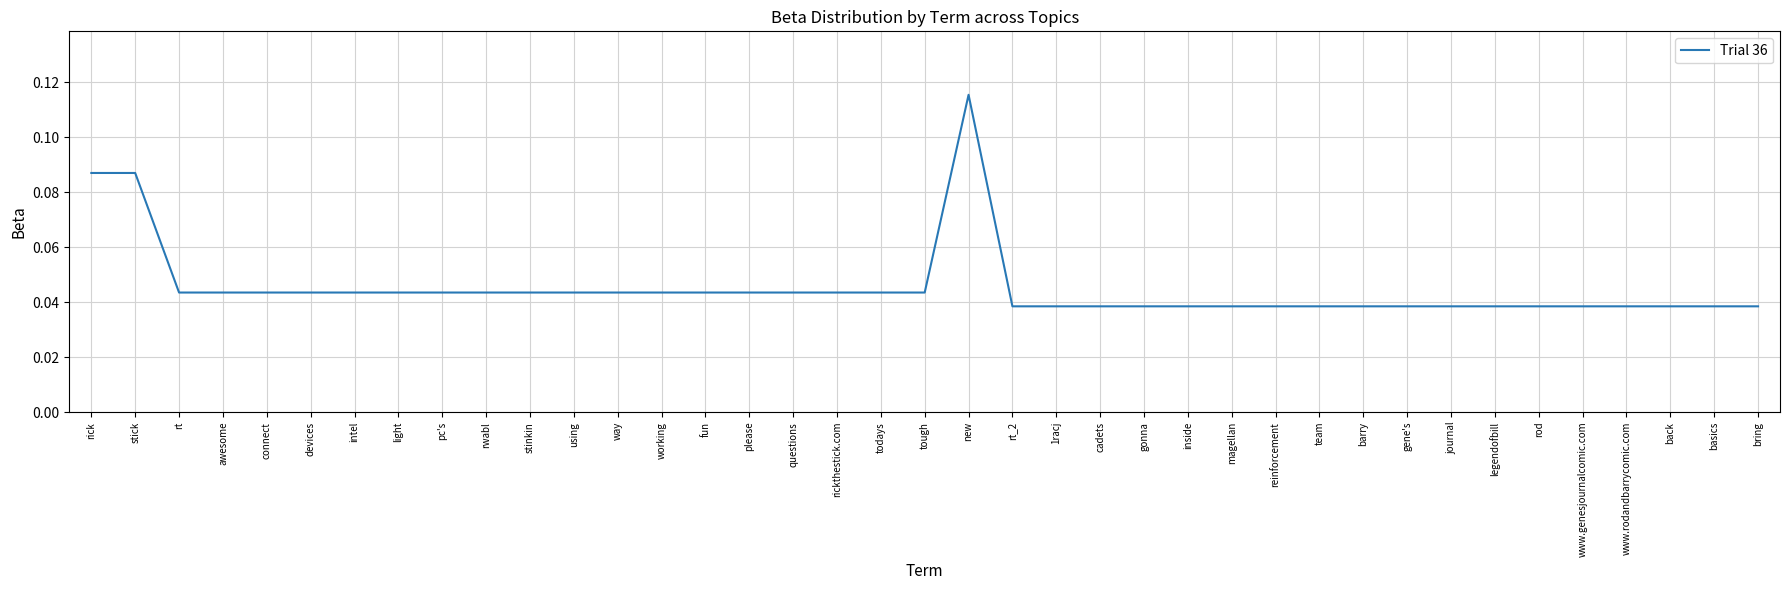

Which label corresponds to the largest value in the chart?

new